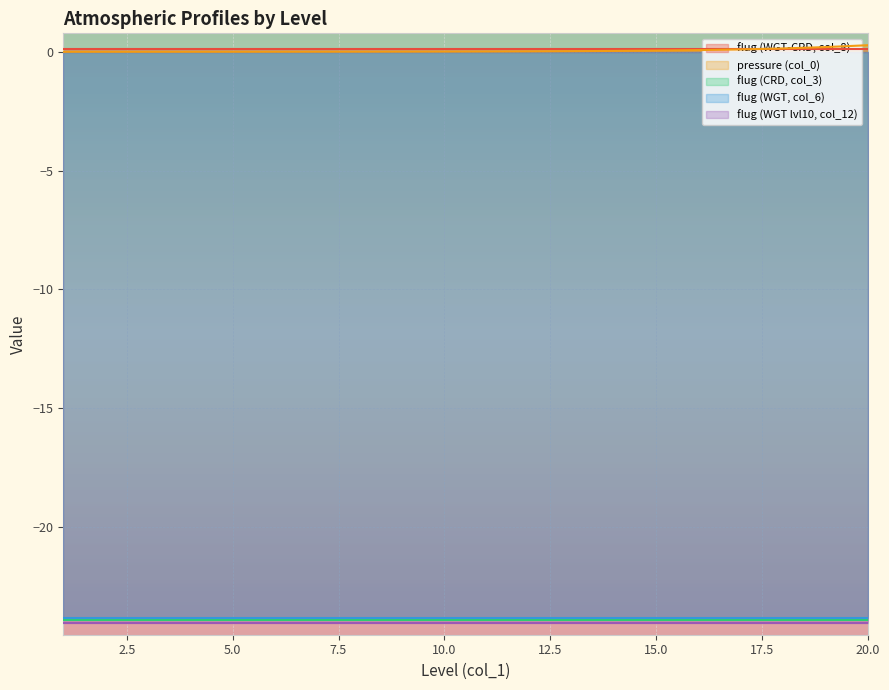

Is it true that flug (CRD, col_3) equals -12.5 at 19?

False